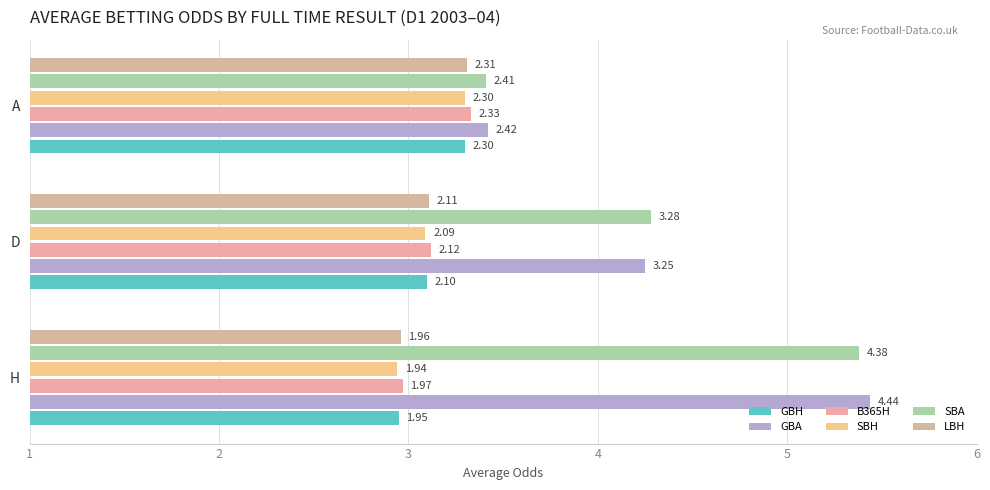

At how many categories does at least one series exceed 2?

3